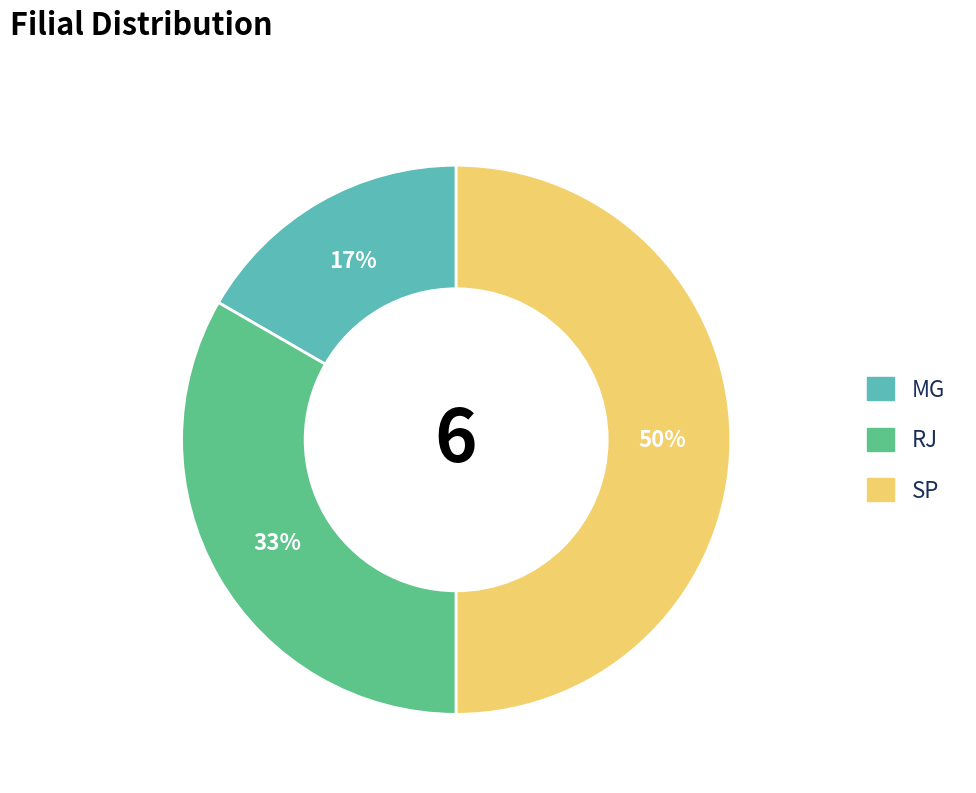

To the nearest percent, what is the difference between the largest and smallest slice percentages?

33%